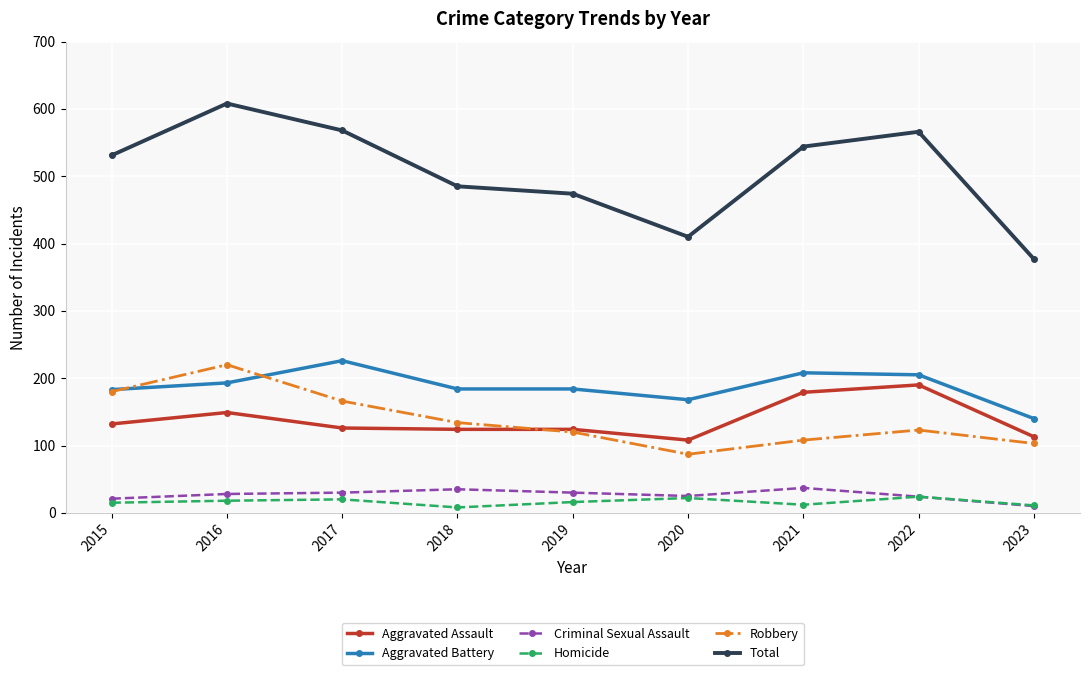

True or false: Total has a value of 781 at 2018.

False